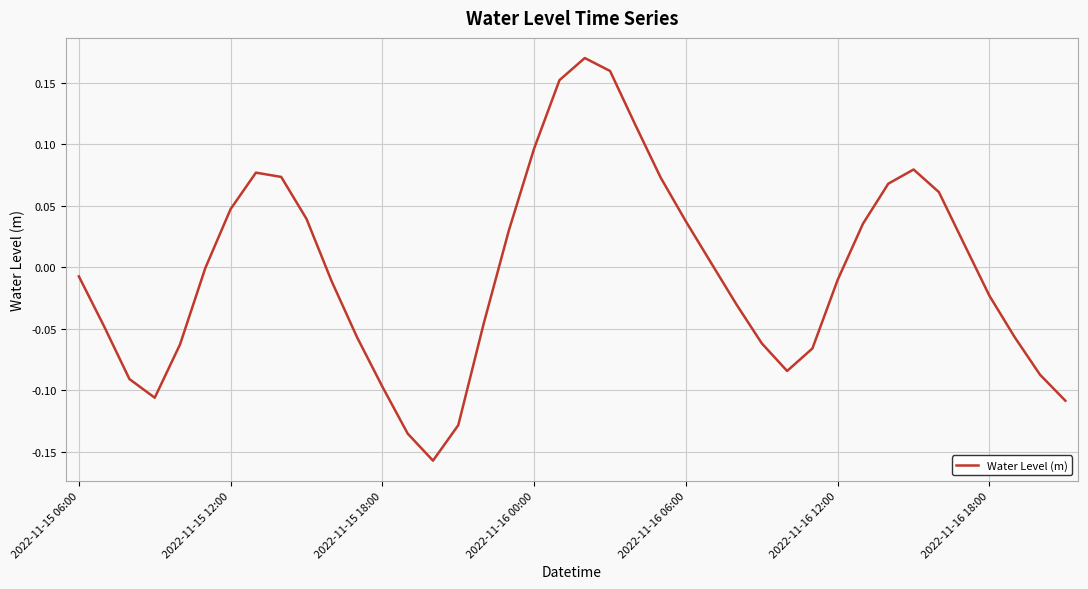

What is the difference between the maximum and minimum values?

0.3